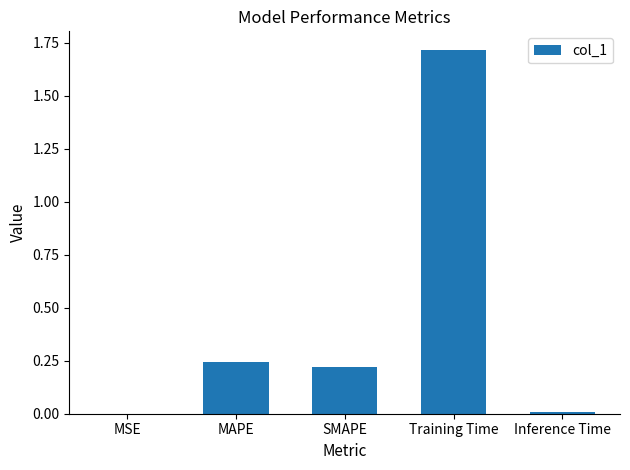

The chart shows a value of 0.1 at MAPE. True or false?

False